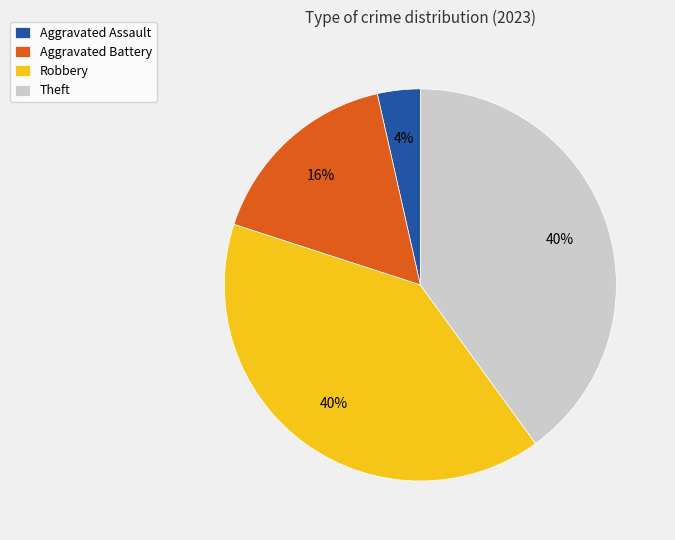

How many segments does this pie chart have?

4